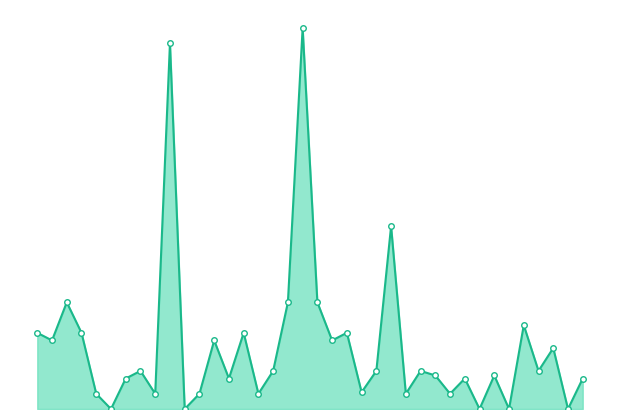

What is the sum of the values at 37 and 5?

200